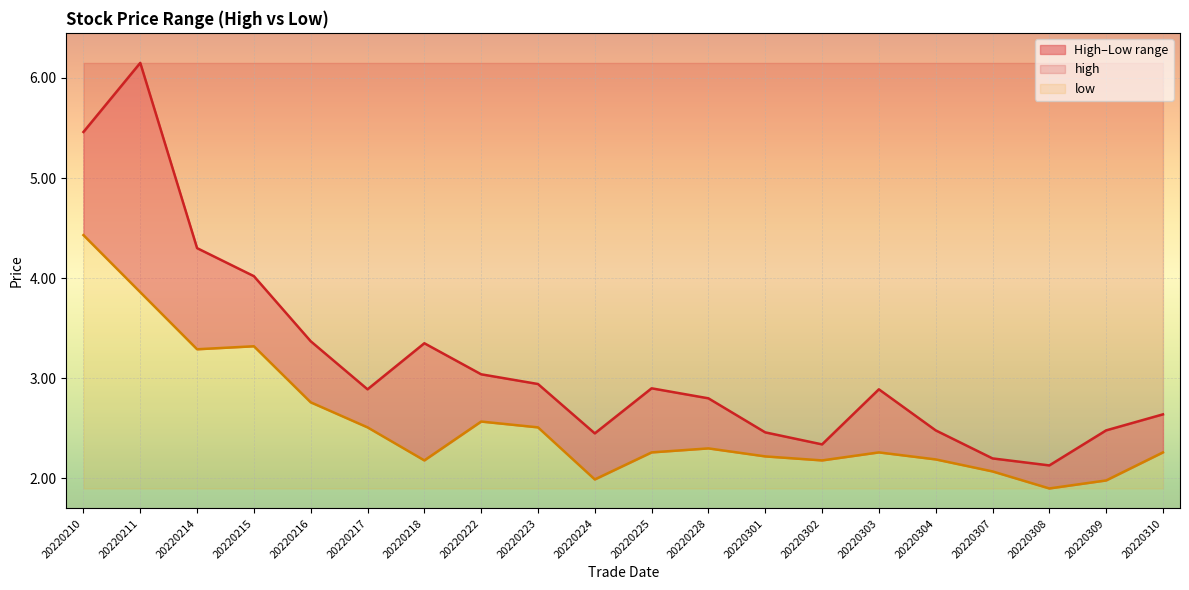

How many lines are shown in the chart?

3